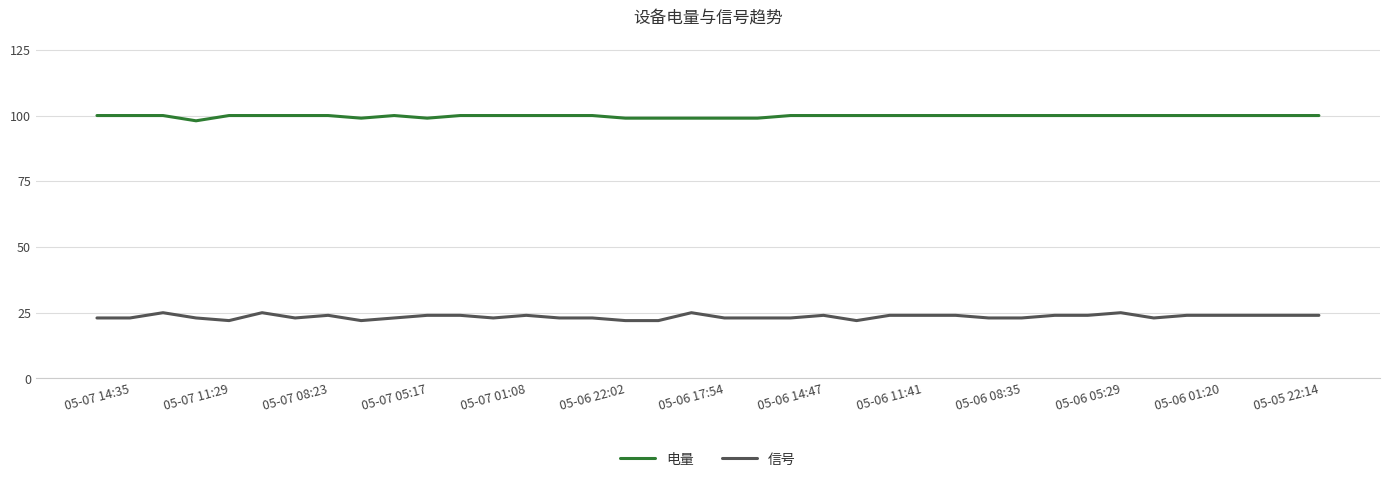

What is the greatest value displayed?

100